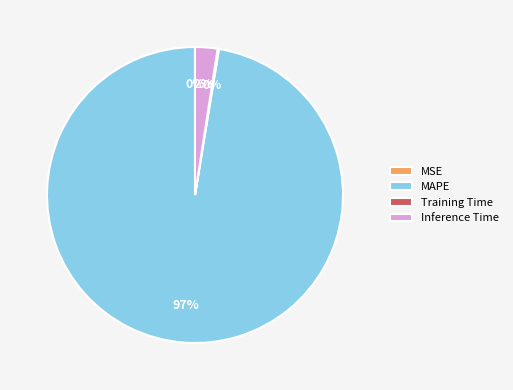

To the nearest percent, what is the average slice percentage?

25%